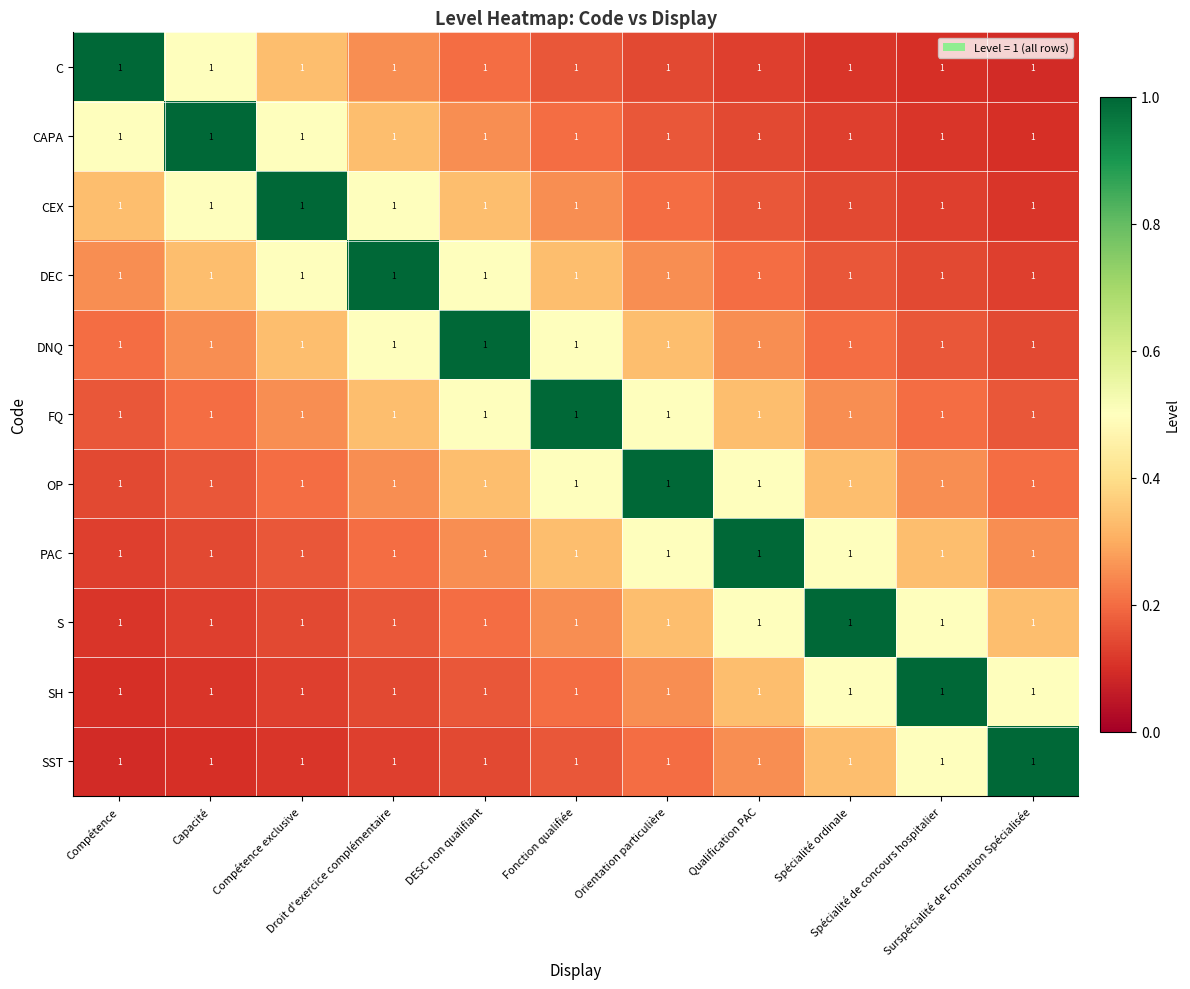

Reading right to left, transcribe all the data shown in this chart.

C: Surspécialité de Formation Spécialisée=1.0	Spécialité de concours hospitalier=1.0	Spécialité ordinale=1.0	Qualification PAC=1.0	Orientation particulière=1.0	Fonction qualifiée=1.0	DESC non qualifiant=1.0	Droit d'exercice complémentaire=1.0	Compétence exclusive=1.0	Capacité=1.0	Compétence=1.0
CAPA: Surspécialité de Formation Spécialisée=1.0	Spécialité de concours hospitalier=1.0	Spécialité ordinale=1.0	Qualification PAC=1.0	Orientation particulière=1.0	Fonction qualifiée=1.0	DESC non qualifiant=1.0	Droit d'exercice complémentaire=1.0	Compétence exclusive=1.0	Capacité=1.0	Compétence=1.0
CEX: Surspécialité de Formation Spécialisée=1.0	Spécialité de concours hospitalier=1.0	Spécialité ordinale=1.0	Qualification PAC=1.0	Orientation particulière=1.0	Fonction qualifiée=1.0	DESC non qualifiant=1.0	Droit d'exercice complémentaire=1.0	Compétence exclusive=1.0	Capacité=1.0	Compétence=1.0
DEC: Surspécialité de Formation Spécialisée=1.0	Spécialité de concours hospitalier=1.0	Spécialité ordinale=1.0	Qualification PAC=1.0	Orientation particulière=1.0	Fonction qualifiée=1.0	DESC non qualifiant=1.0	Droit d'exercice complémentaire=1.0	Compétence exclusive=1.0	Capacité=1.0	Compétence=1.0
DNQ: Surspécialité de Formation Spécialisée=1.0	Spécialité de concours hospitalier=1.0	Spécialité ordinale=1.0	Qualification PAC=1.0	Orientation particulière=1.0	Fonction qualifiée=1.0	DESC non qualifiant=1.0	Droit d'exercice complémentaire=1.0	Compétence exclusive=1.0	Capacité=1.0	Compétence=1.0
FQ: Surspécialité de Formation Spécialisée=1.0	Spécialité de concours hospitalier=1.0	Spécialité ordinale=1.0	Qualification PAC=1.0	Orientation particulière=1.0	Fonction qualifiée=1.0	DESC non qualifiant=1.0	Droit d'exercice complémentaire=1.0	Compétence exclusive=1.0	Capacité=1.0	Compétence=1.0
OP: Surspécialité de Formation Spécialisée=1.0	Spécialité de concours hospitalier=1.0	Spécialité ordinale=1.0	Qualification PAC=1.0	Orientation particulière=1.0	Fonction qualifiée=1.0	DESC non qualifiant=1.0	Droit d'exercice complémentaire=1.0	Compétence exclusive=1.0	Capacité=1.0	Compétence=1.0
PAC: Surspécialité de Formation Spécialisée=1.0	Spécialité de concours hospitalier=1.0	Spécialité ordinale=1.0	Qualification PAC=1.0	Orientation particulière=1.0	Fonction qualifiée=1.0	DESC non qualifiant=1.0	Droit d'exercice complémentaire=1.0	Compétence exclusive=1.0	Capacité=1.0	Compétence=1.0
S: Surspécialité de Formation Spécialisée=1.0	Spécialité de concours hospitalier=1.0	Spécialité ordinale=1.0	Qualification PAC=1.0	Orientation particulière=1.0	Fonction qualifiée=1.0	DESC non qualifiant=1.0	Droit d'exercice complémentaire=1.0	Compétence exclusive=1.0	Capacité=1.0	Compétence=1.0
SH: Surspécialité de Formation Spécialisée=1.0	Spécialité de concours hospitalier=1.0	Spécialité ordinale=1.0	Qualification PAC=1.0	Orientation particulière=1.0	Fonction qualifiée=1.0	DESC non qualifiant=1.0	Droit d'exercice complémentaire=1.0	Compétence exclusive=1.0	Capacité=1.0	Compétence=1.0
SST: Surspécialité de Formation Spécialisée=1.0	Spécialité de concours hospitalier=1.0	Spécialité ordinale=1.0	Qualification PAC=1.0	Orientation particulière=1.0	Fonction qualifiée=1.0	DESC non qualifiant=1.0	Droit d'exercice complémentaire=1.0	Compétence exclusive=1.0	Capacité=1.0	Compétence=1.0